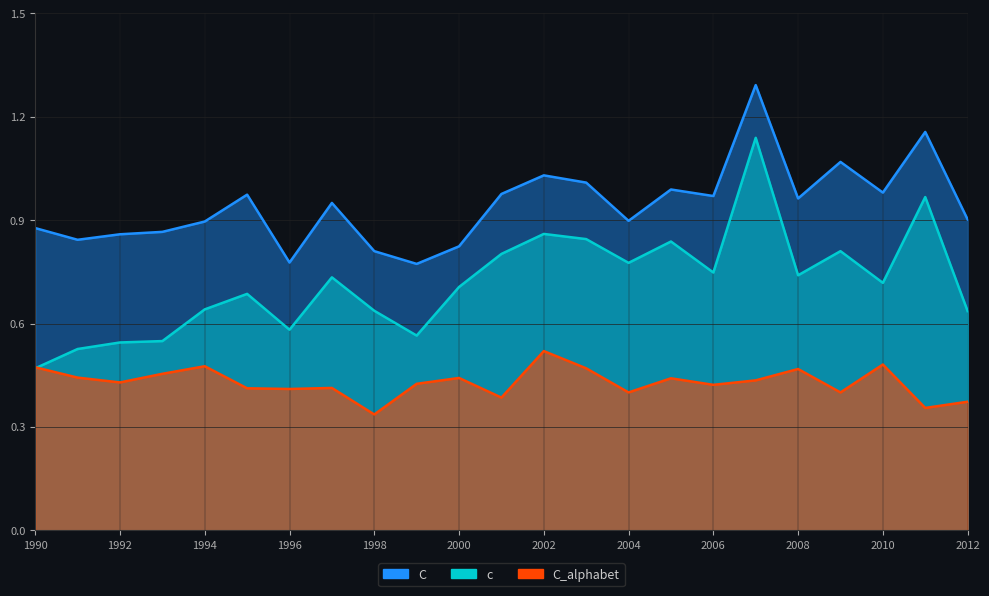

What are all the series names shown in the legend?

c, C, C_alphabet